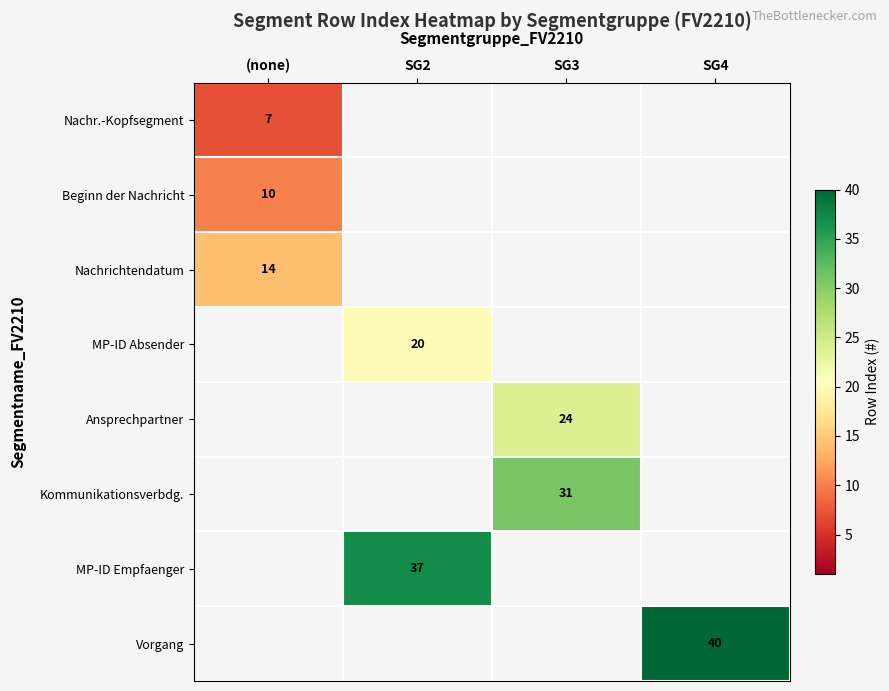

Count the number of categories in the chart.

4